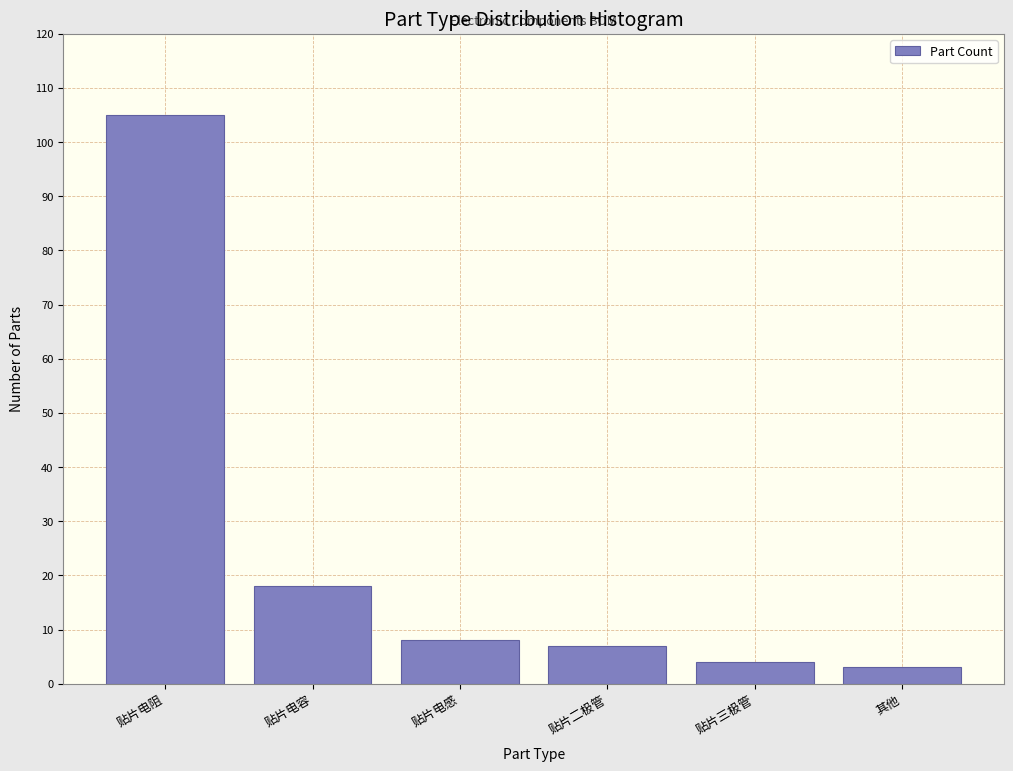

Reading left to right, list all the values displayed in this chart.

贴片电阻=105	贴片电容=18	贴片电感=8	贴片二极管=7	贴片三极管=4	其他=3